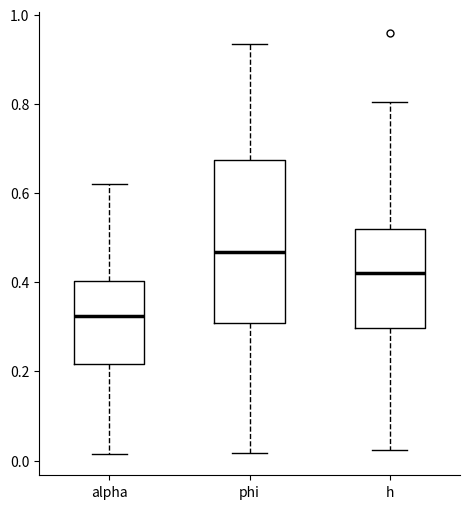

Which box's median line is the lowest?

alpha